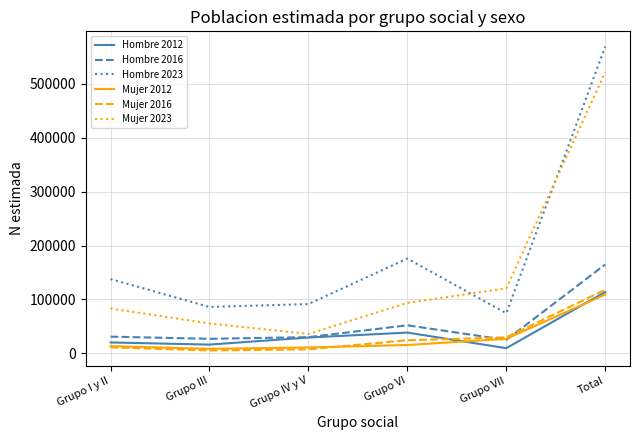

At which label does Mujer 2023 reach its peak?

Total